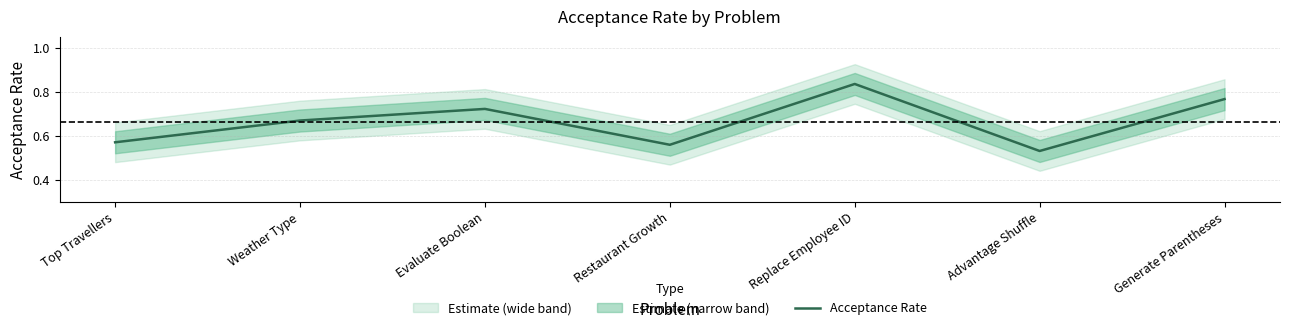

What position from the left is Restaurant Growth?

4